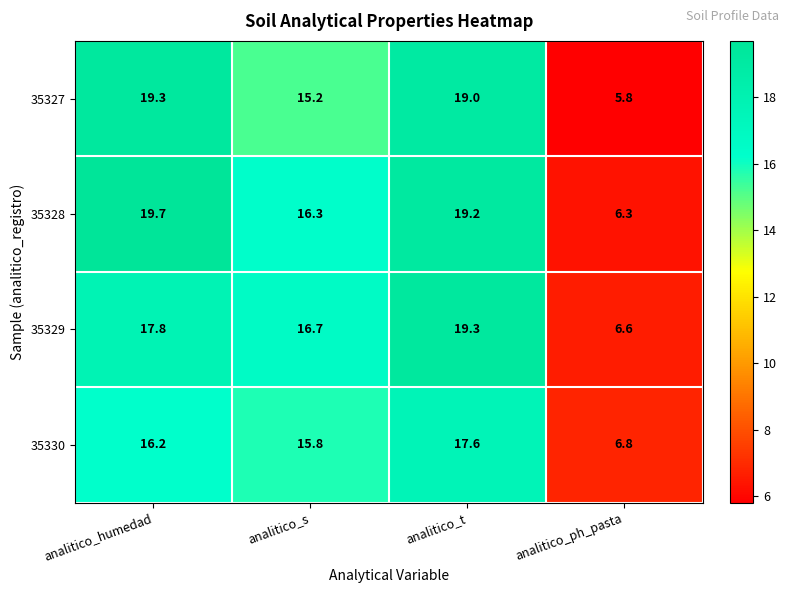

Which category has the lowest value in the 35330 series?

analitico_ph_pasta